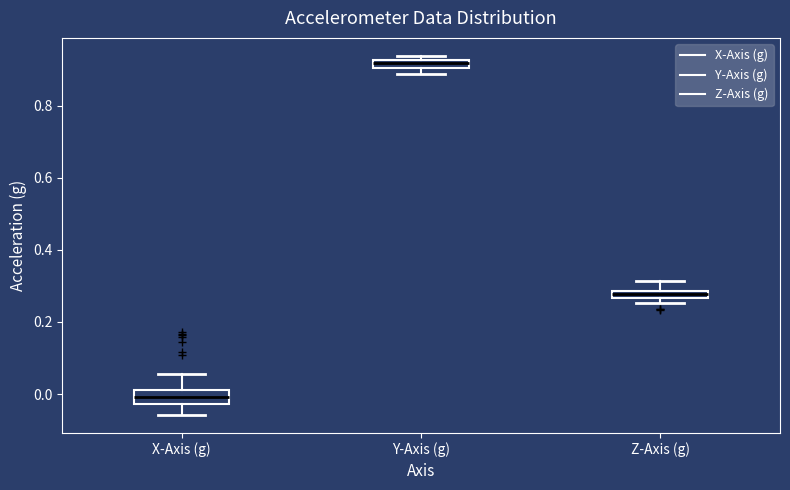

Where does the upper whisker of the box for X-Axis (g) end on the y-axis? The values are not printed on the chart, so give them approximately, as read against the axis.

0.06